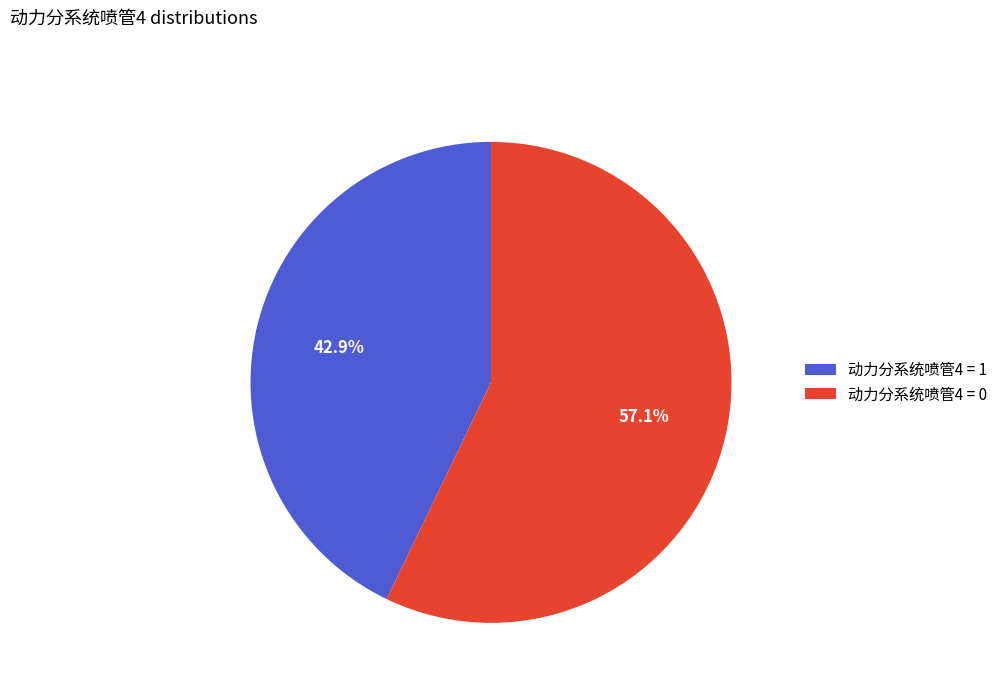

Between 动力分系统喷管4 = 0 and 动力分系统喷管4 = 1, which is larger?

动力分系统喷管4 = 0